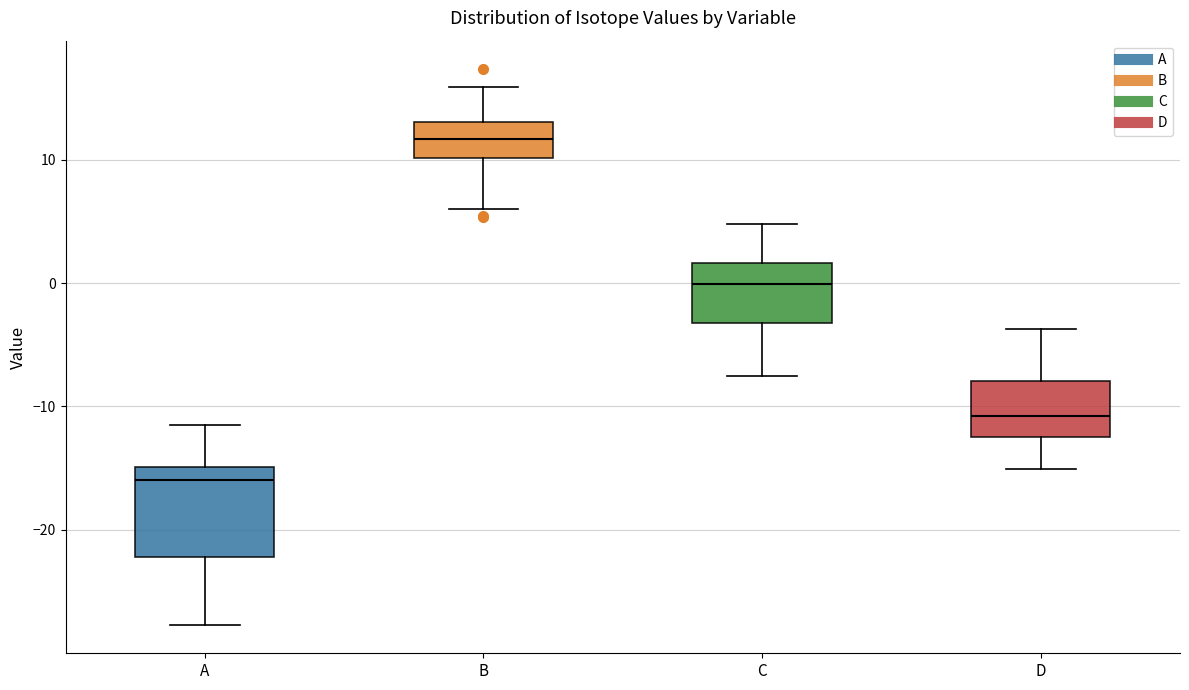

Reading left to right, transcribe this box plot: for each box, give where its median line is, the range the box spans, and where its two whiskers end, as read against the y-axis. The values are not printed on the chart, so give them approximately, as read against the axis.

A: median -16, box -22 to -15, whiskers -28 to -11
B: median 12, box 10 to 13, whiskers 6 to 16
C: median 0, box -3 to 2, whiskers -8 to 5
D: median -11, box -12 to -8, whiskers -15 to -4